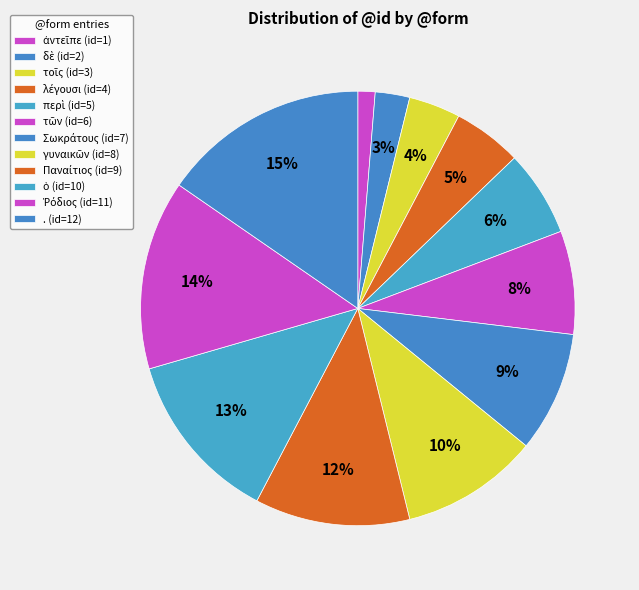

To the nearest percent, what is the difference between the largest and smallest slice percentages?

14%